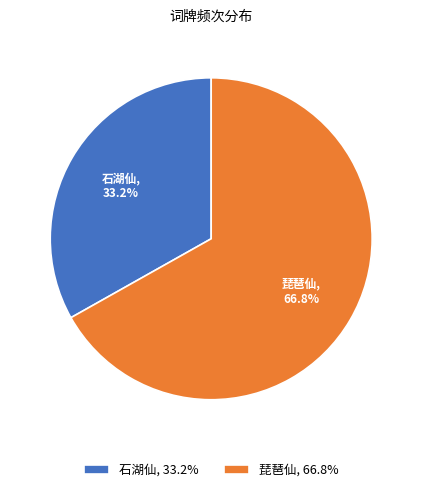

Rank the categories by value from lowest to highest.

石湖仙, 33.2%, 琵琶仙, 66.8%